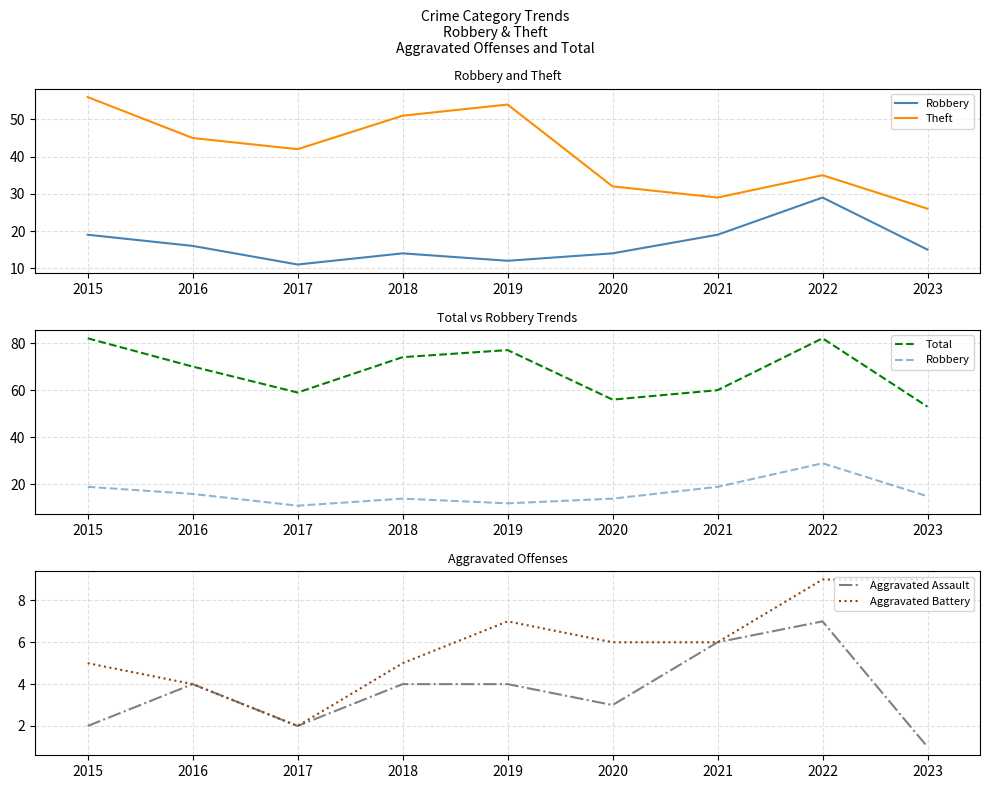

What is the sum of the Aggravated Assault values at 2023 and 2022?

8